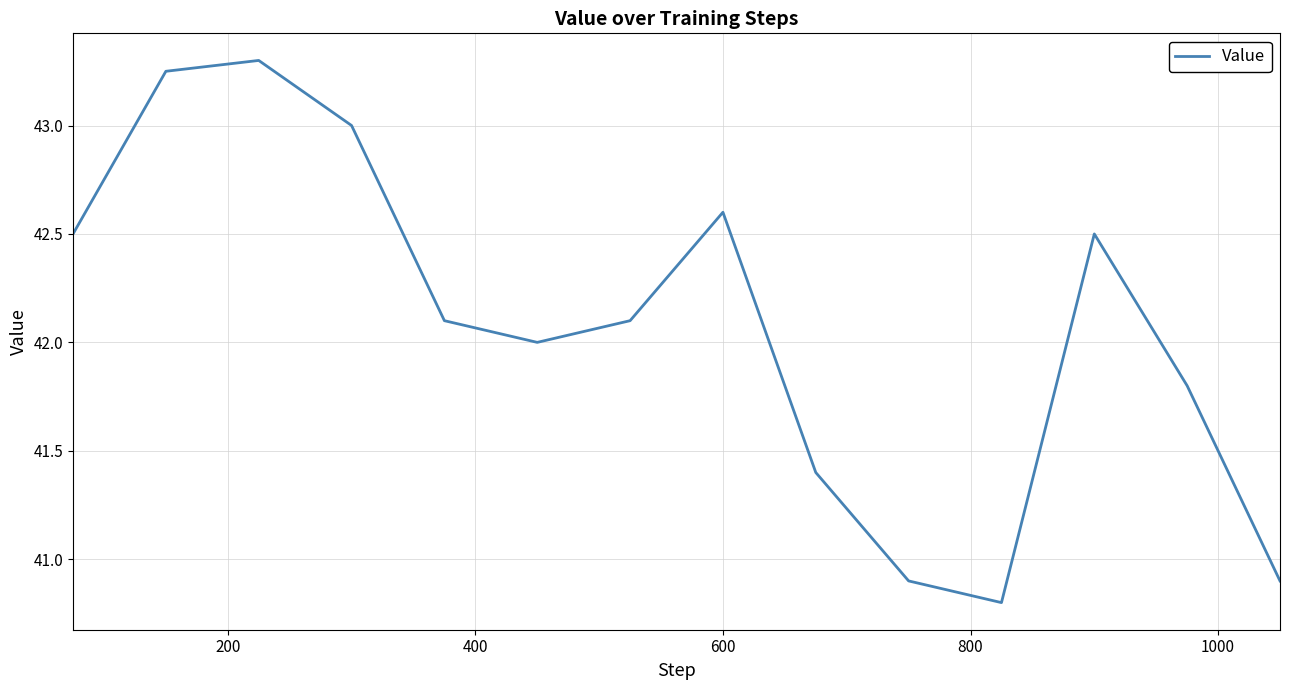

Does the chart have visible grid lines?

Yes